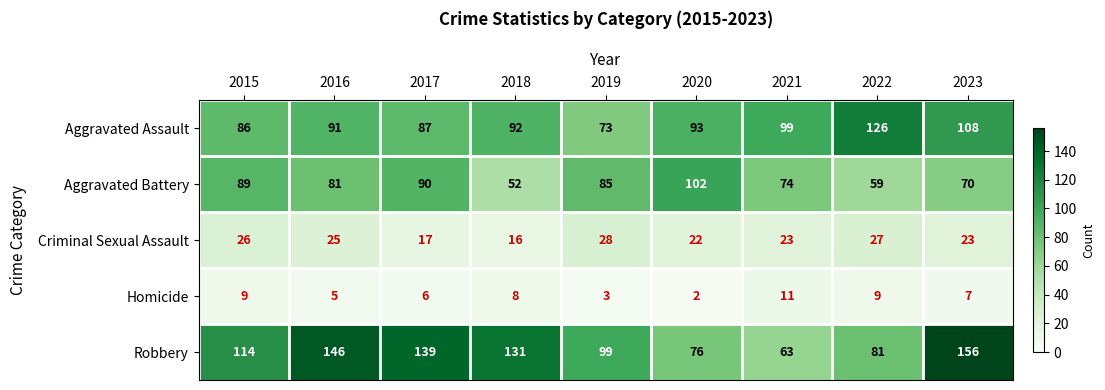

What is the sum of the Aggravated Battery values at 2015 and 2022?

148